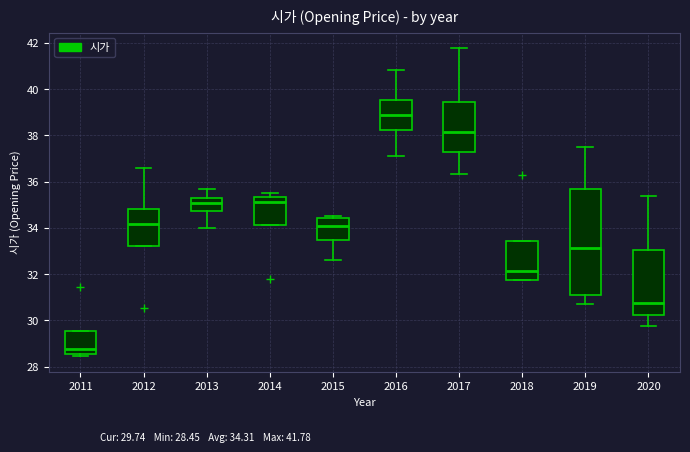

Comparing the boxes themselves (not the whiskers), which one is the tallest?

2019